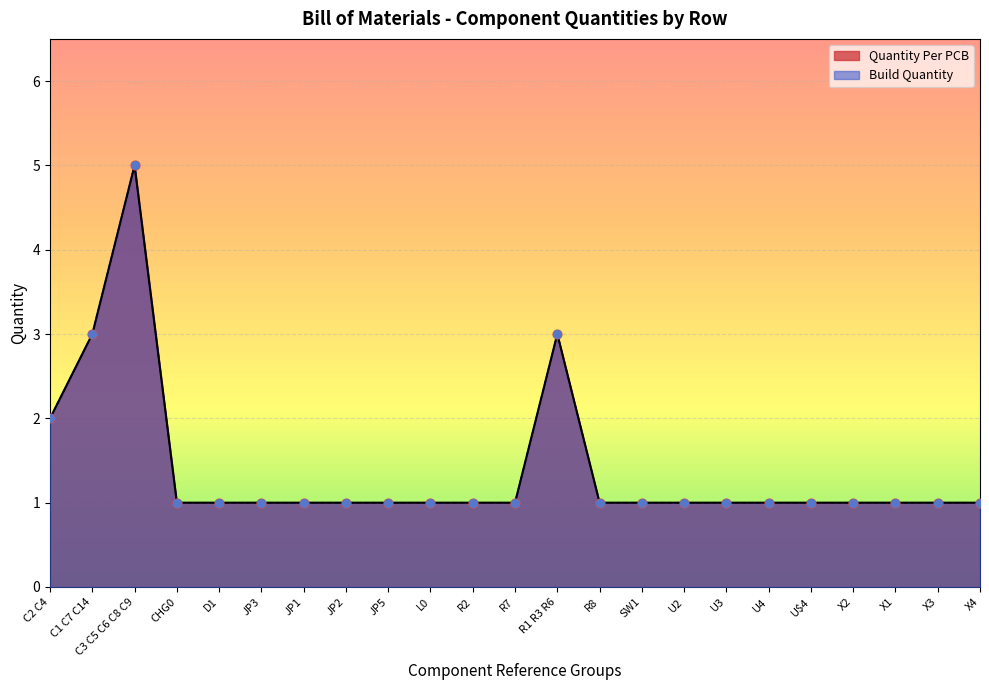

Which series has the largest total across all categories?

Quantity Per PCB